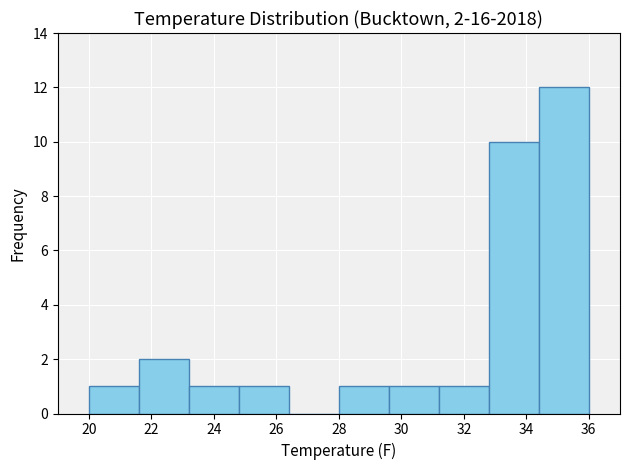

Over which range of the x-axis is the bar tallest?

34.4 to 36.0